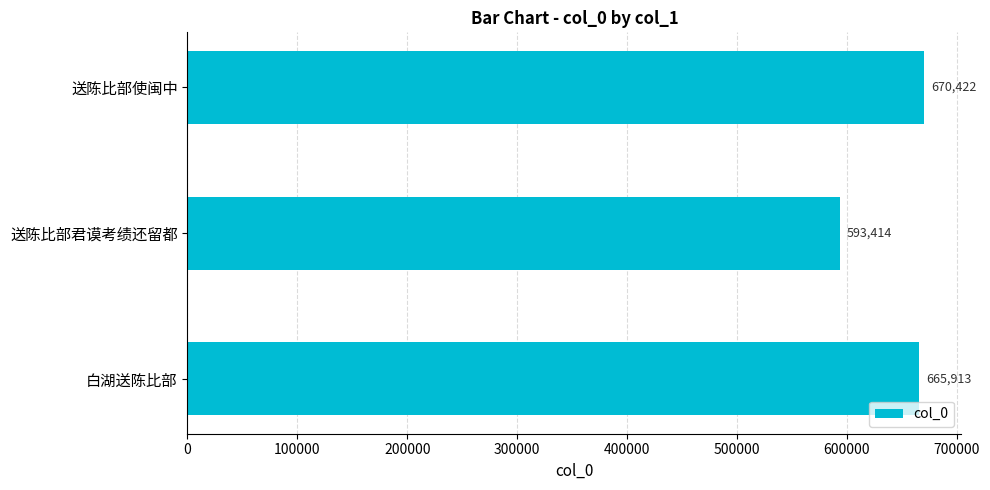

What is the change in value from 送陈比部君谟考绩还留都 to 送陈比部使闽中?

+77008